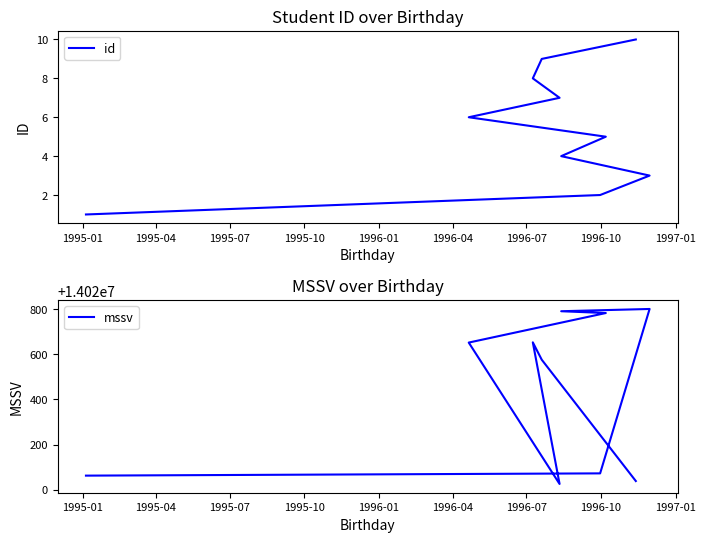

How many interior local valleys does the mssv series have?

1